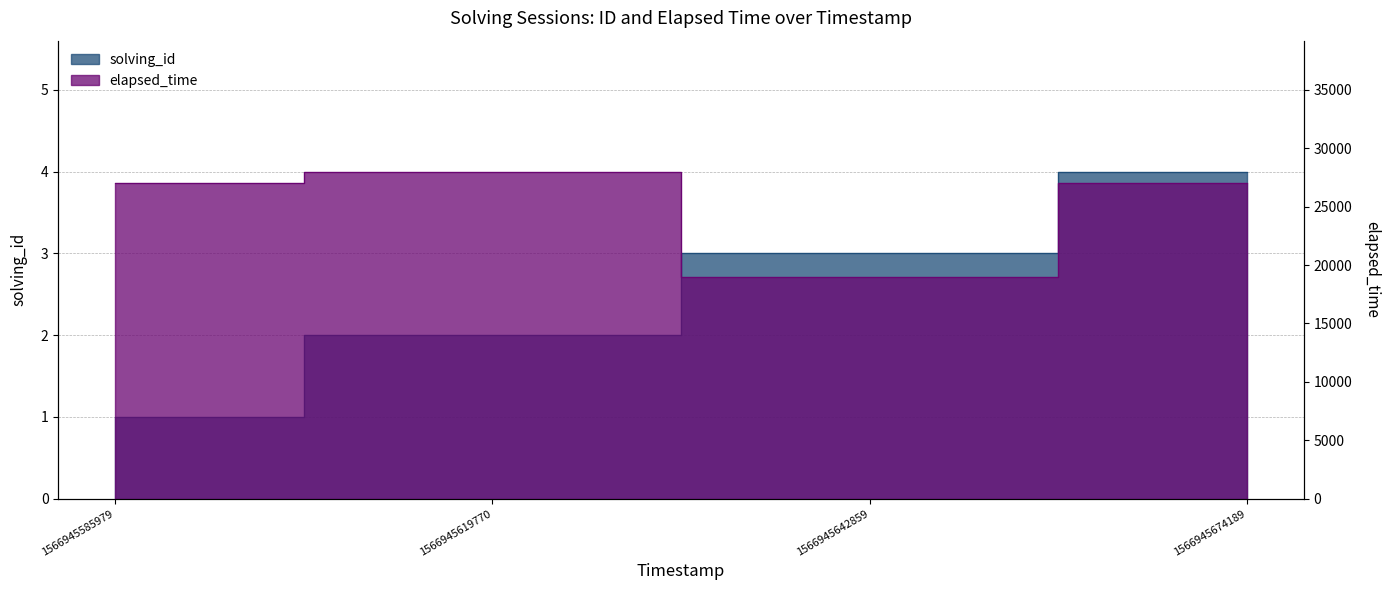

What is the spread (max minus min) of values at 1566945674189?

26996